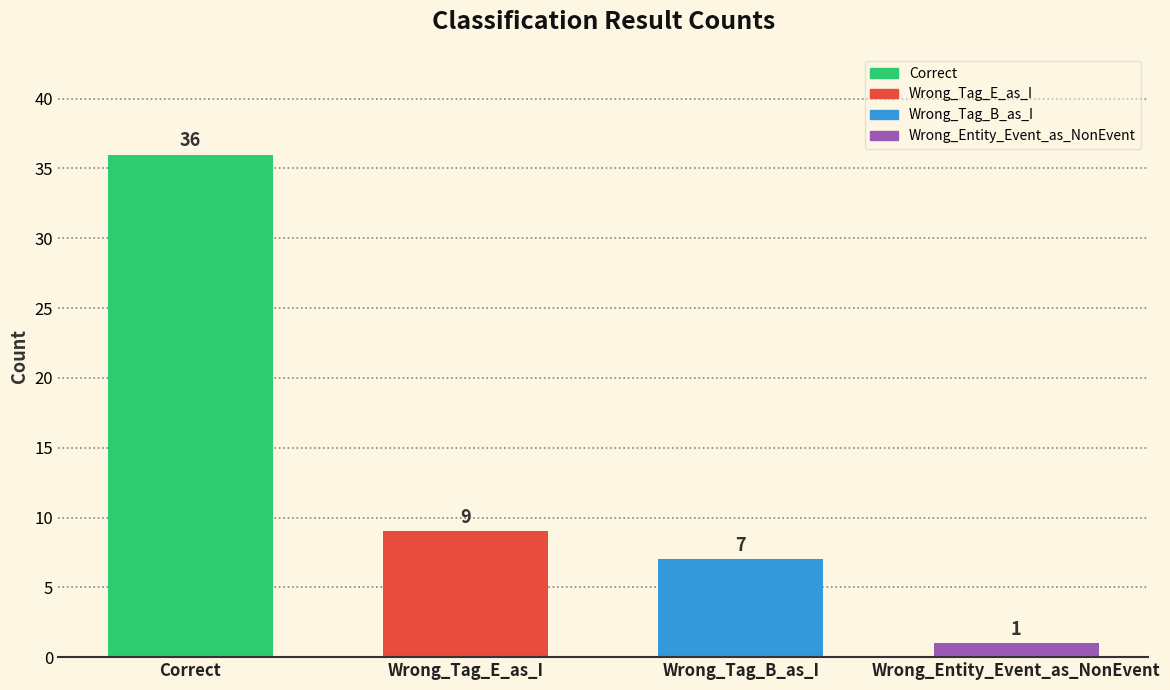

What is the difference between the maximum and minimum values?

35